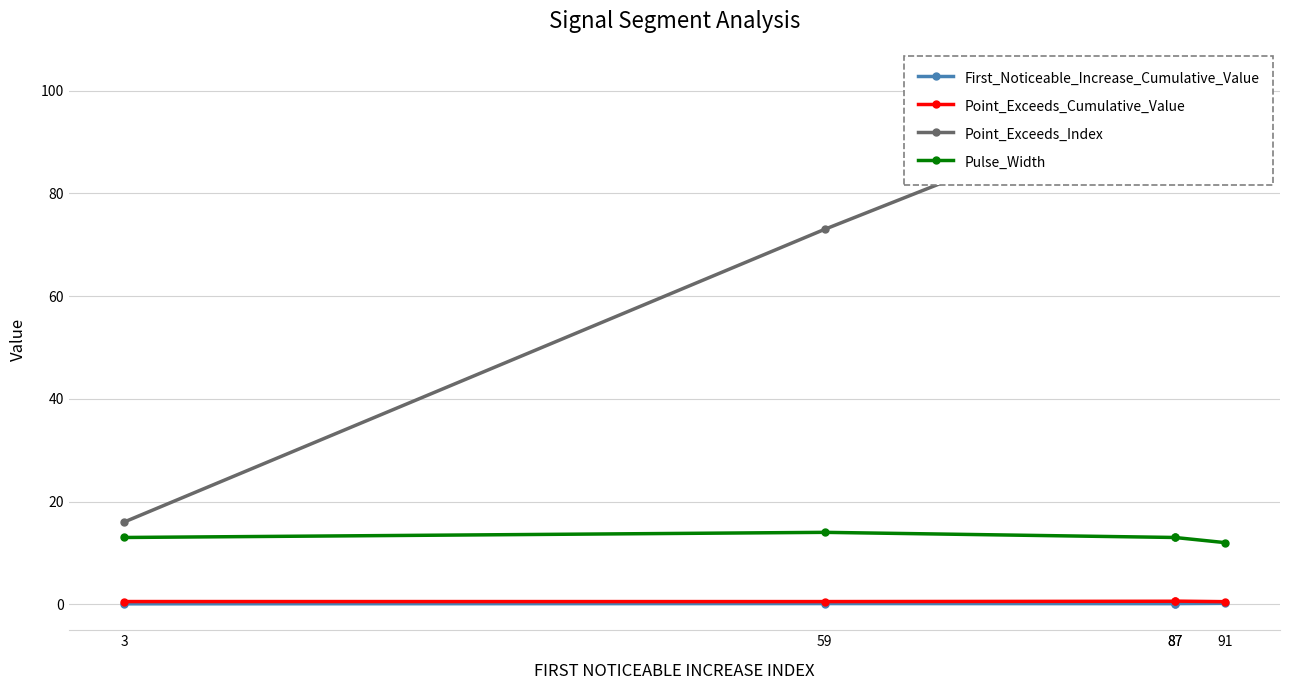

Which has a higher value, 59 or 91?

91